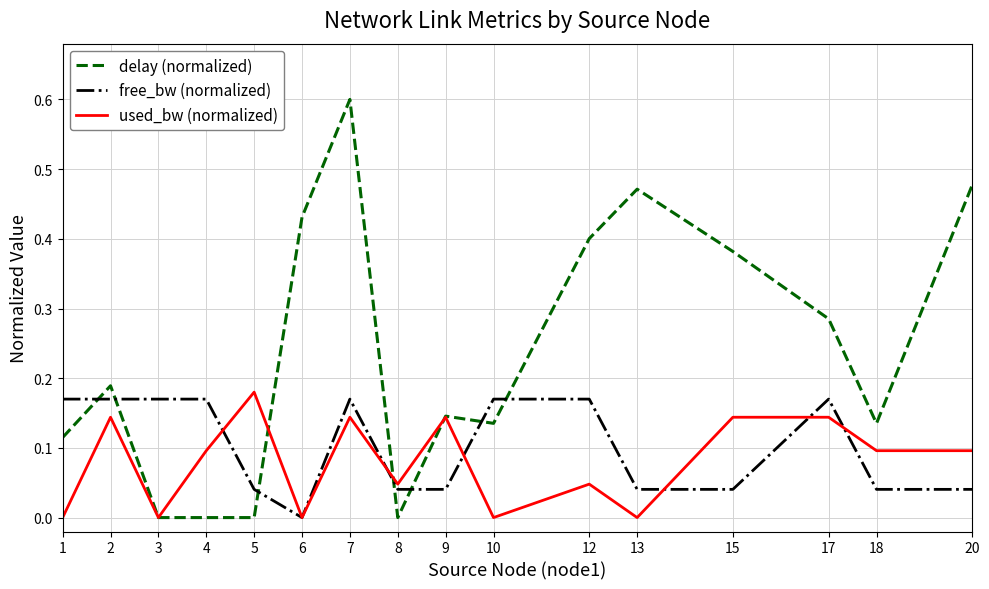

Count the free_bw (normalized) values in the range 0 to 1.

16